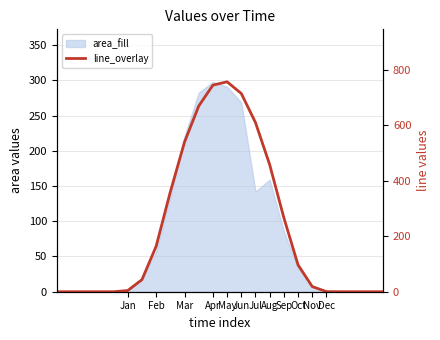

Does the chart display data point markers on the line(s)?

No